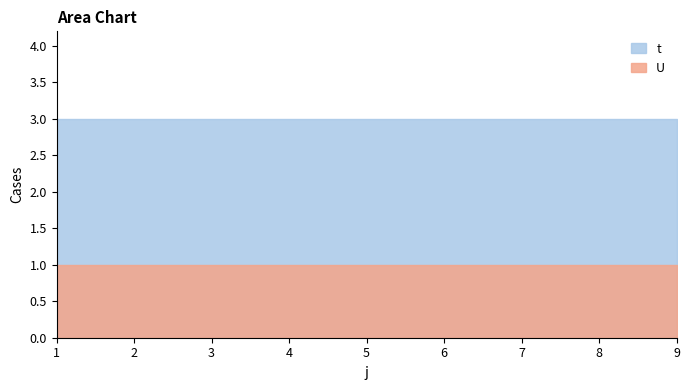

True or false: t has more than 2 points higher than both neighbors.

False